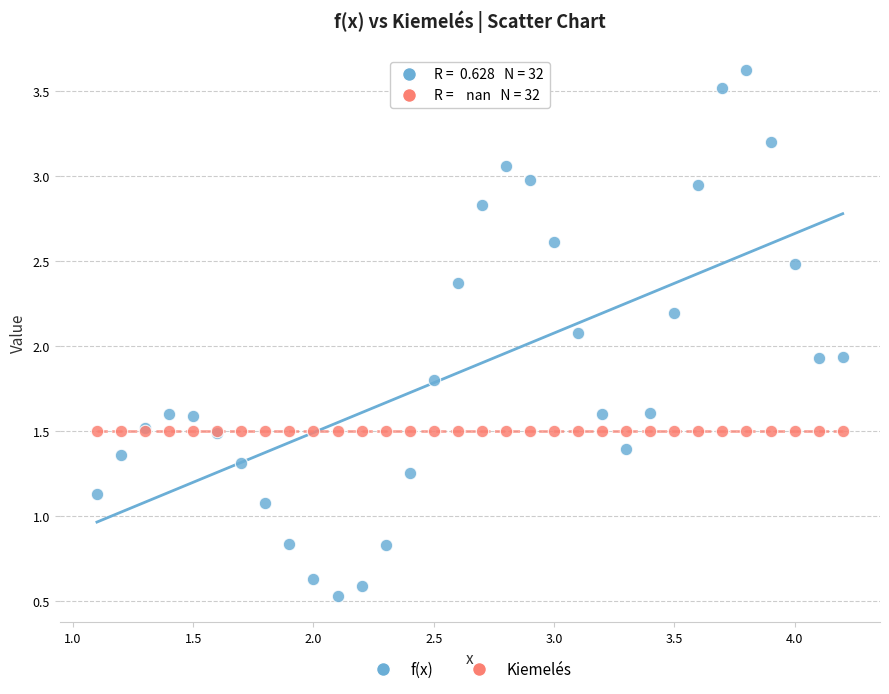

Which series reaches the minimum Y coordinate?

f(x)